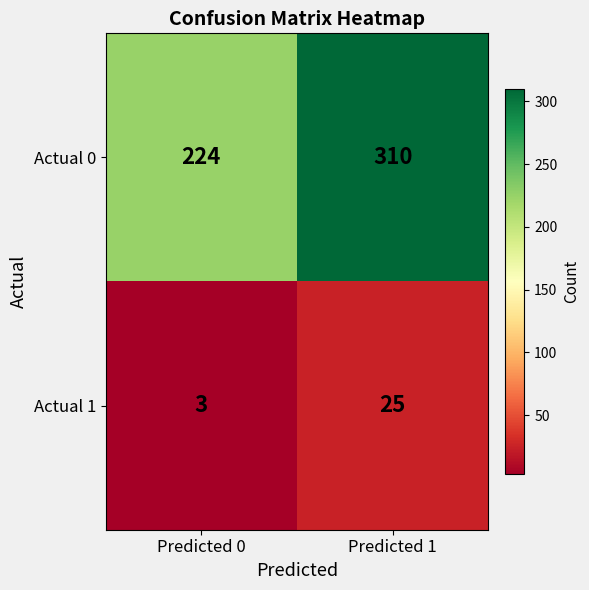

What is the difference between the highest and lowest values at Predicted 1?

285